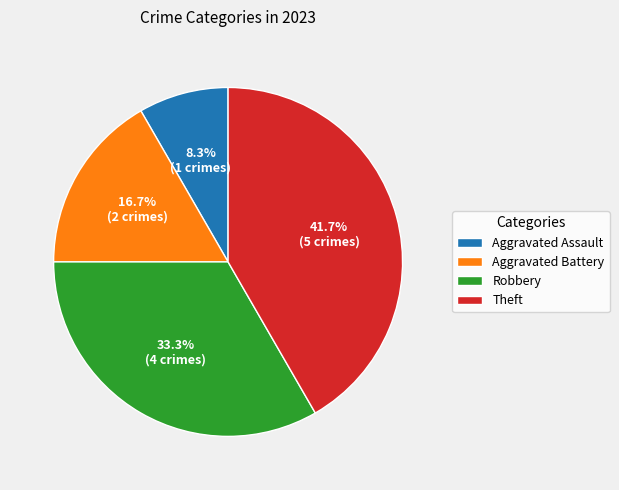

How many segments does this pie chart have?

4